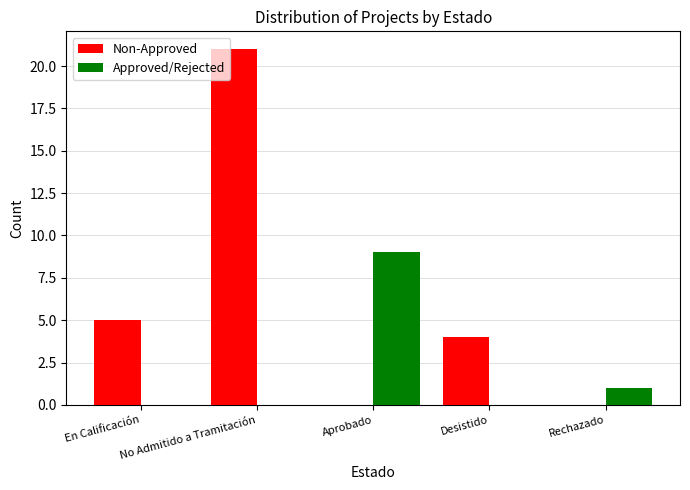

What is the highest value of the Approved/Rejected series?

9